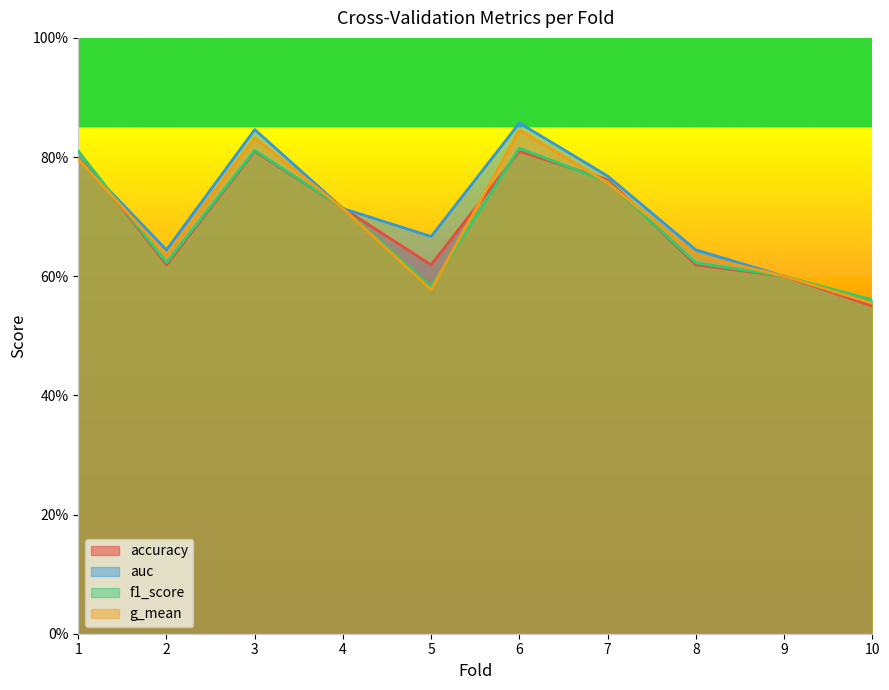

At 6, list the series in order from largest to smallest.

auc, g_mean, f1_score, accuracy